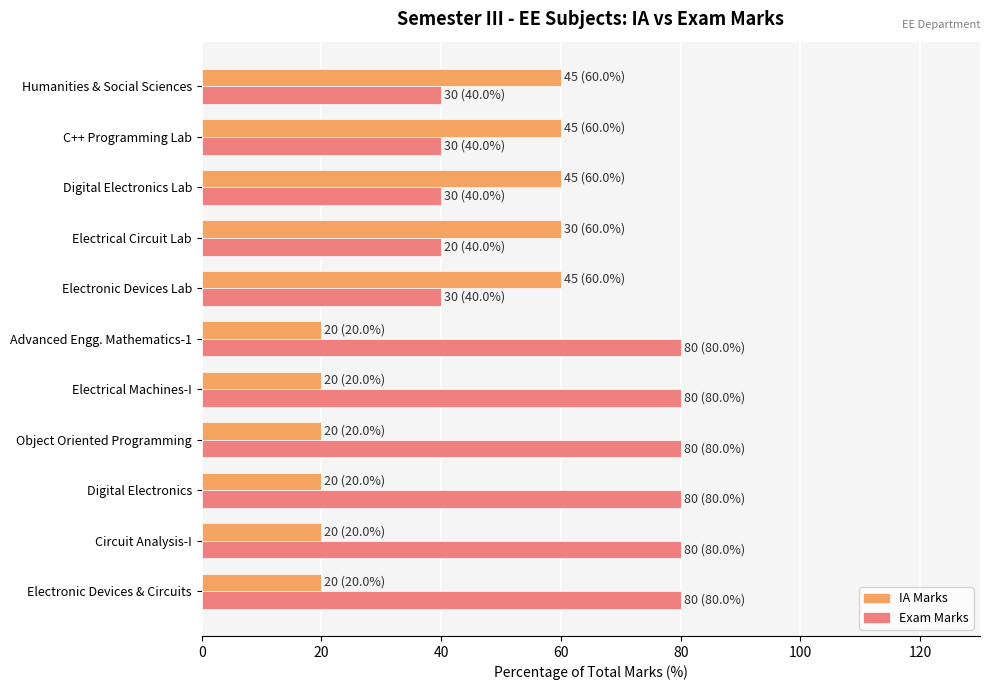

The IA Marks series shows 5 at Electronic Devices & Circuits. True or false?

False